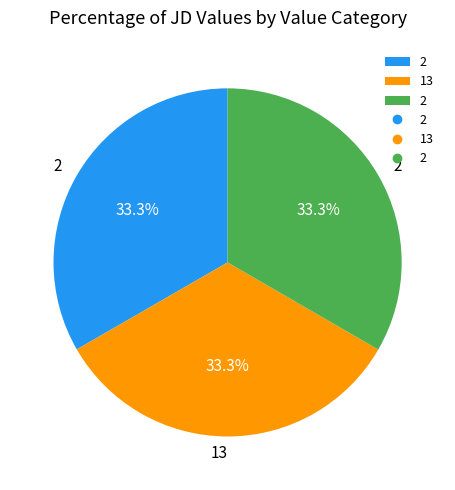

Is there any slice that represents more than half of the pie?

No